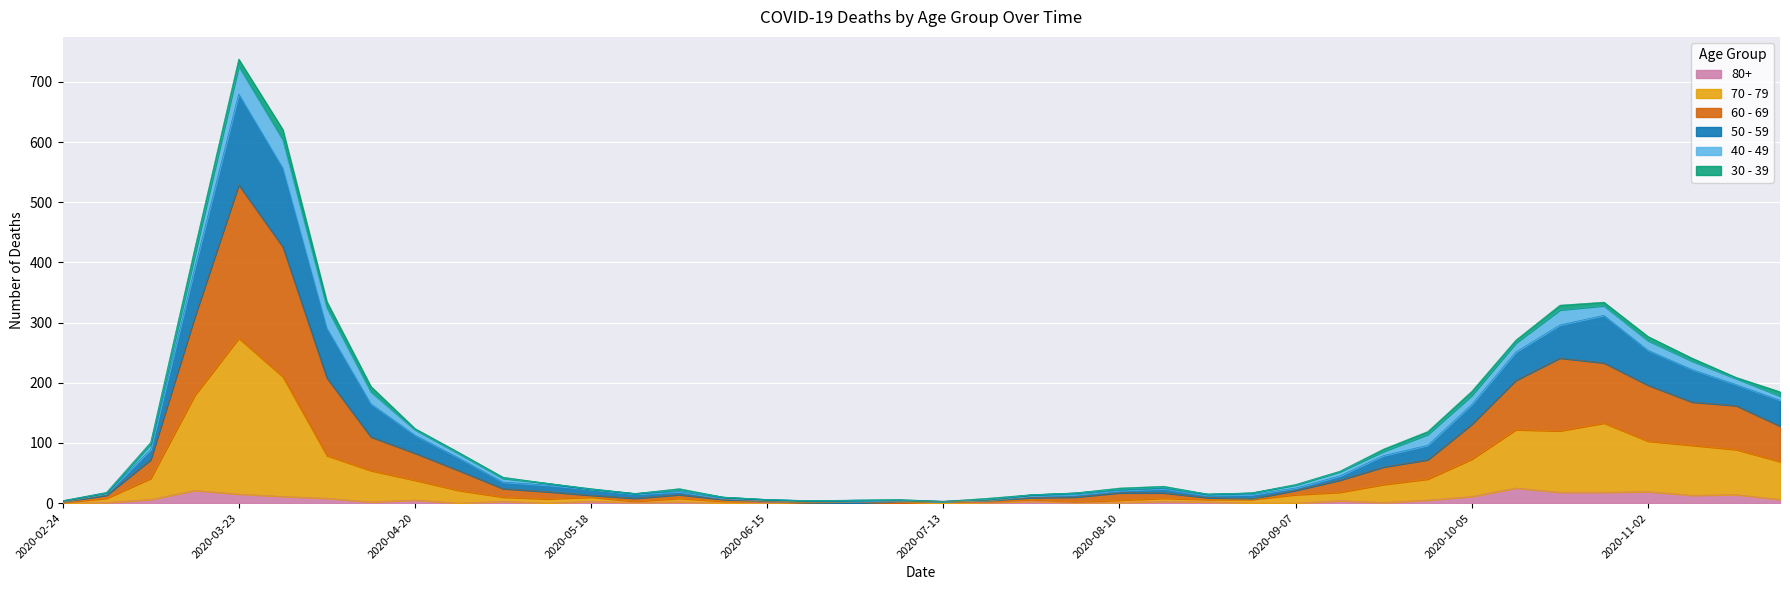

What position from the right is 2020-04-20?

32